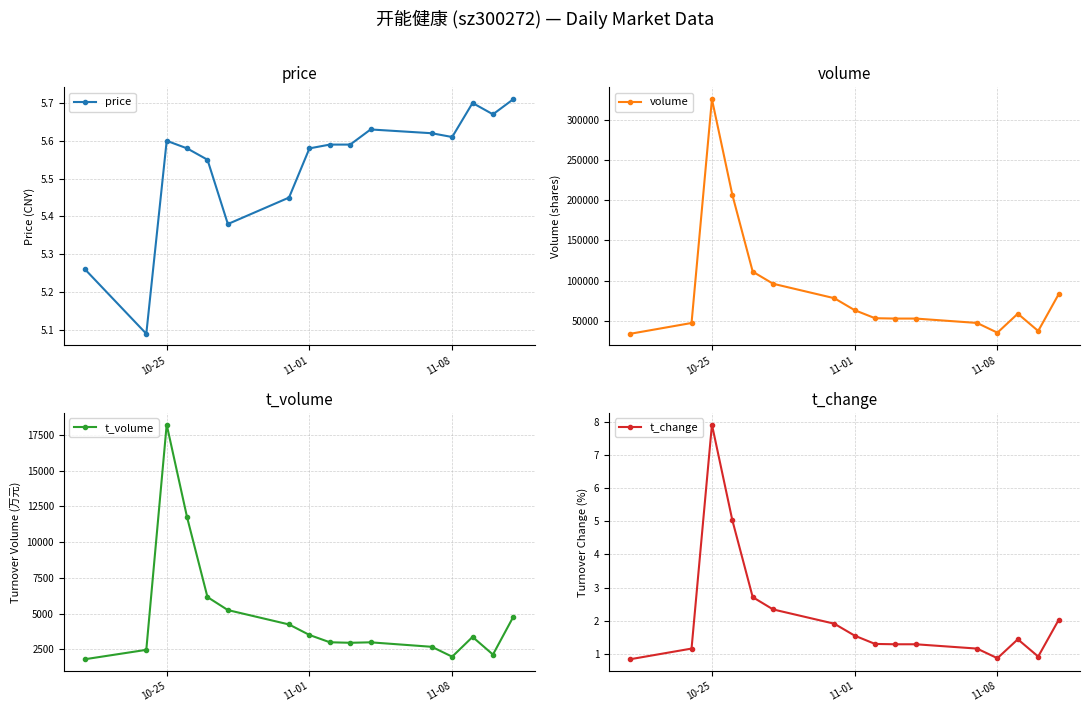

What is the difference between the maximum and minimum values in the t_change series?

7.1